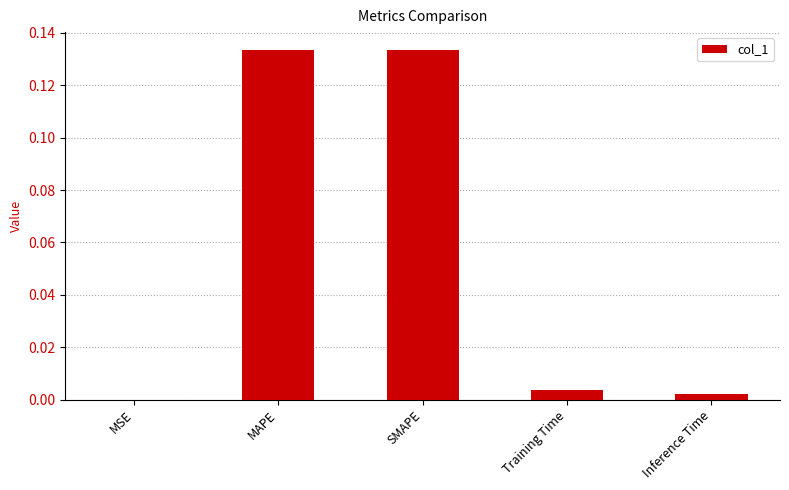

Between Training Time and SMAPE, which is larger?

SMAPE